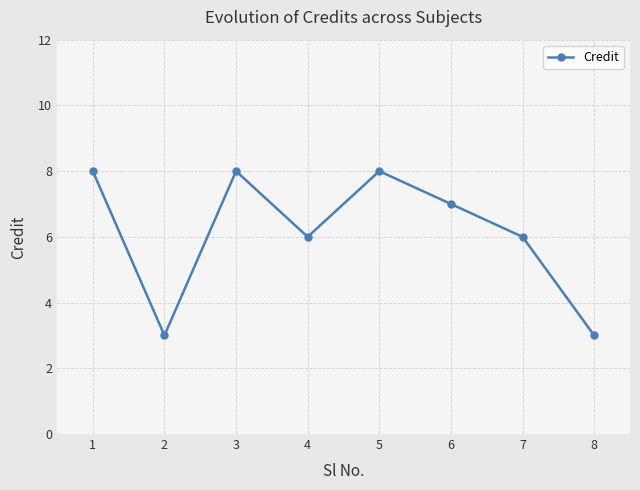

Approximately how many times larger is the value at 5 compared to 8?

2.7